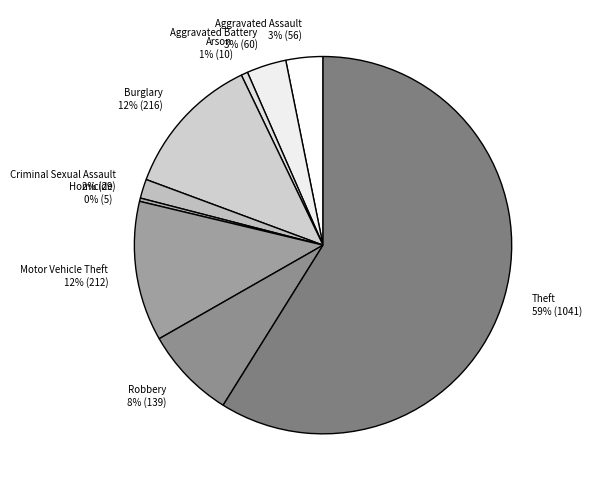

Which has a higher value, Motor Vehicle Theft or Arson?

Motor Vehicle Theft